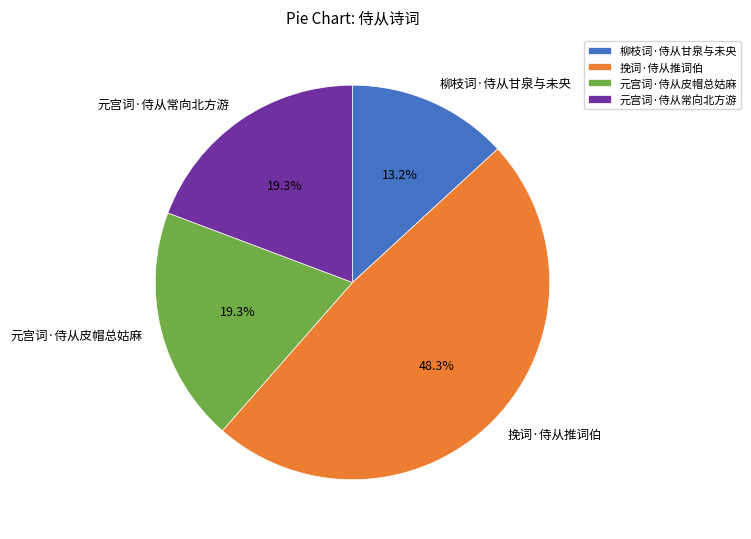

Approximately how many times larger is the value at 元宫词·侍从皮帽总姑麻 compared to 元宫词·侍从常向北方游?

1.0